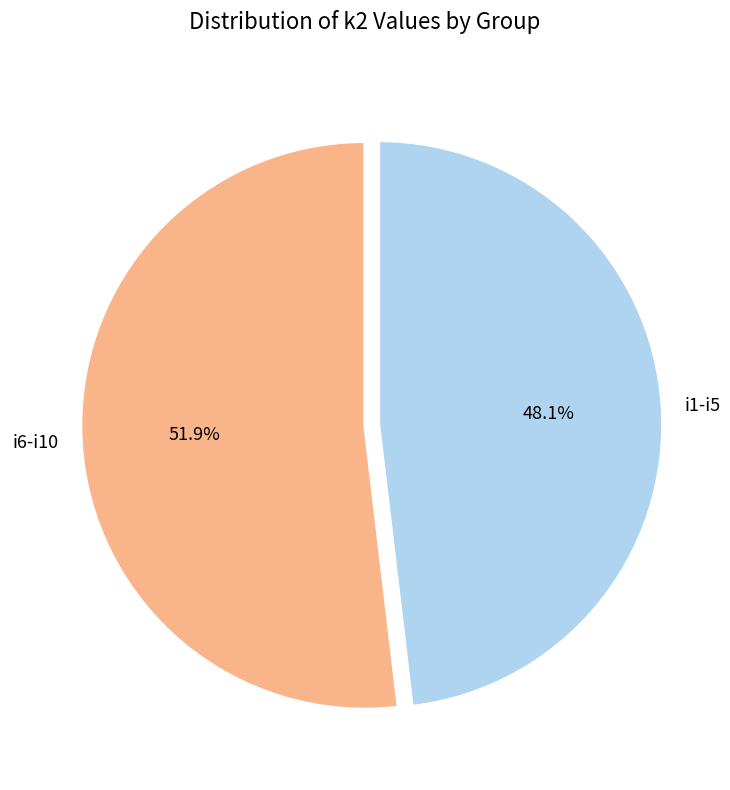

Combined, do i1-i5 and i6-i10 account for over 50%?

Yes